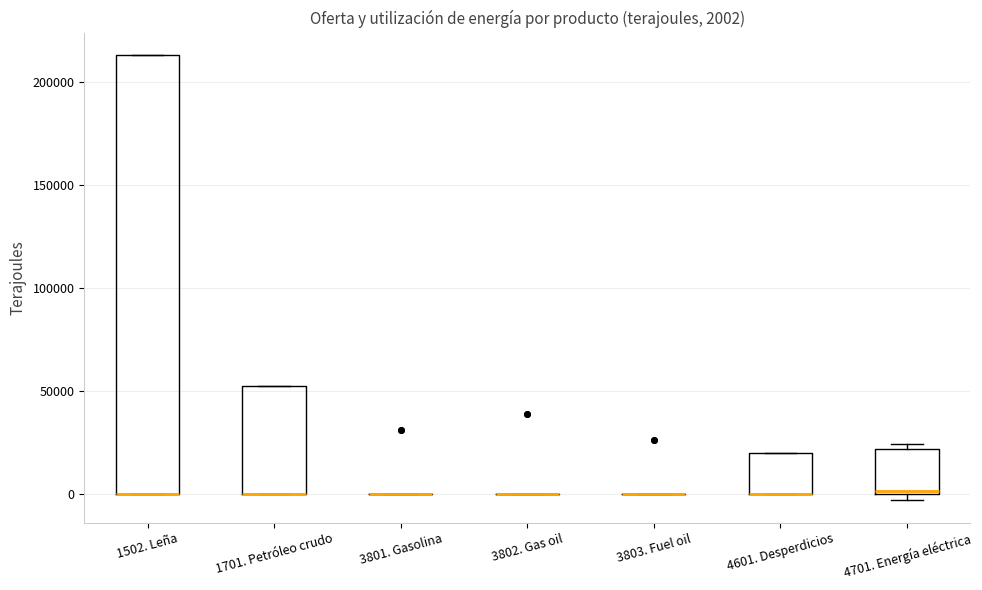

Which box is the tallest, from its lower edge to its upper edge?

1502. Leña